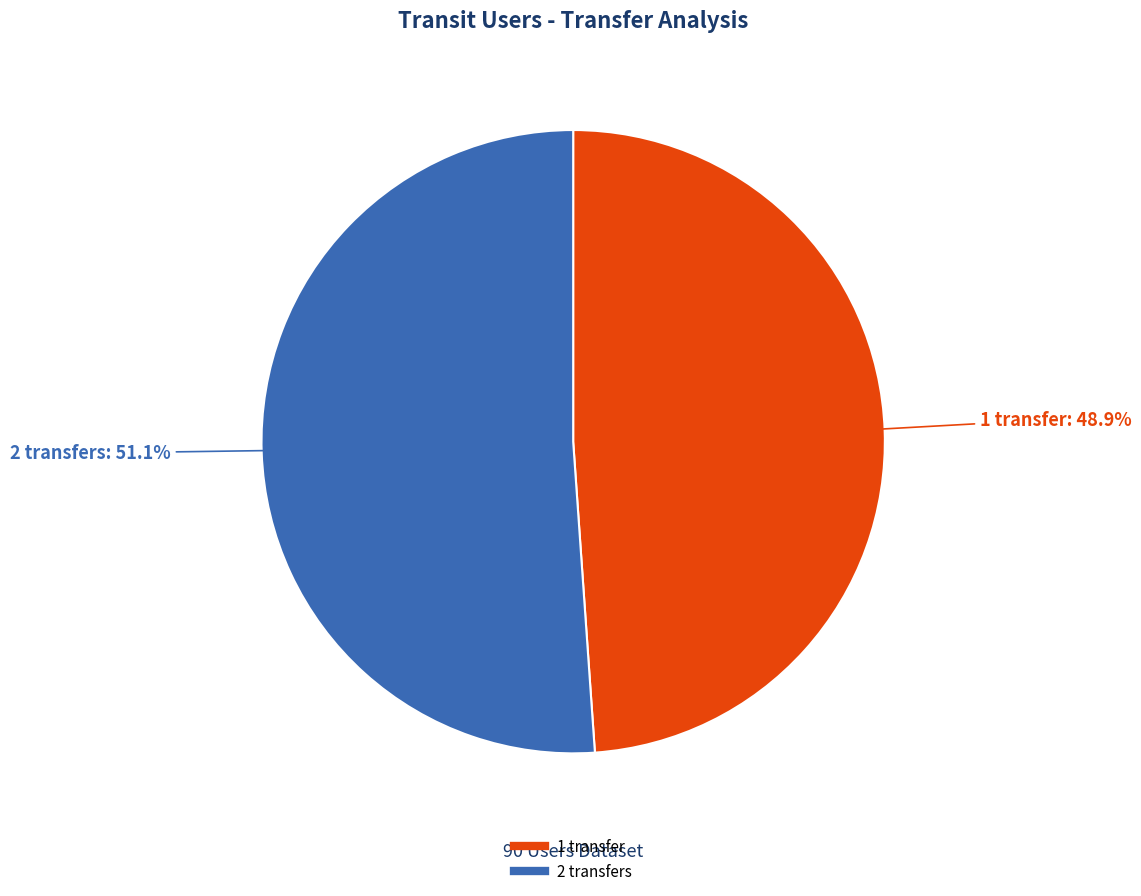

Rank the categories by value from highest to lowest.

2 transfers, 1 transfer